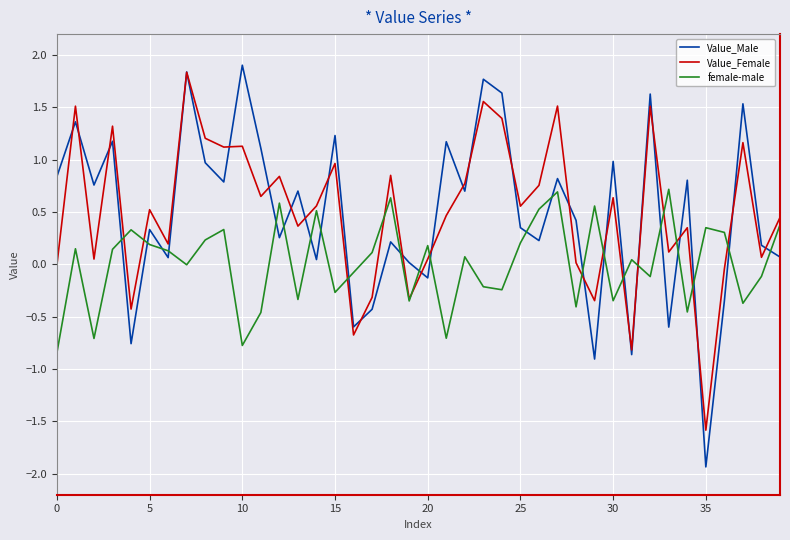

After their last crossing, which series has the higher values: female-male or Value_Male?

female-male